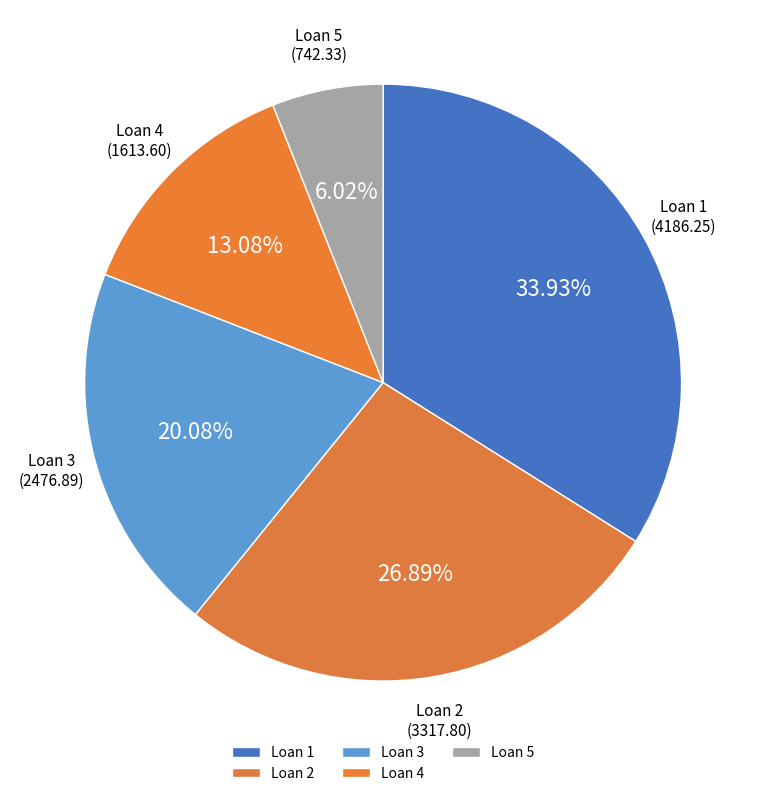

Is Loan 1 the majority of the pie?

No